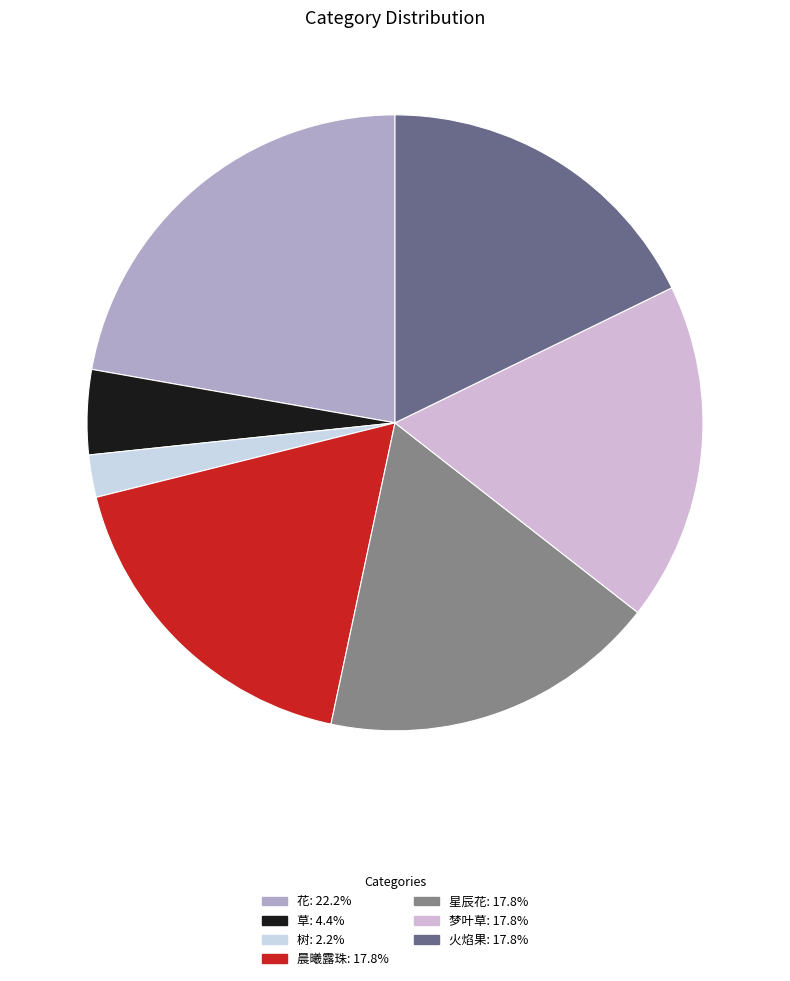

Which category has the smallest portion of the pie?

树